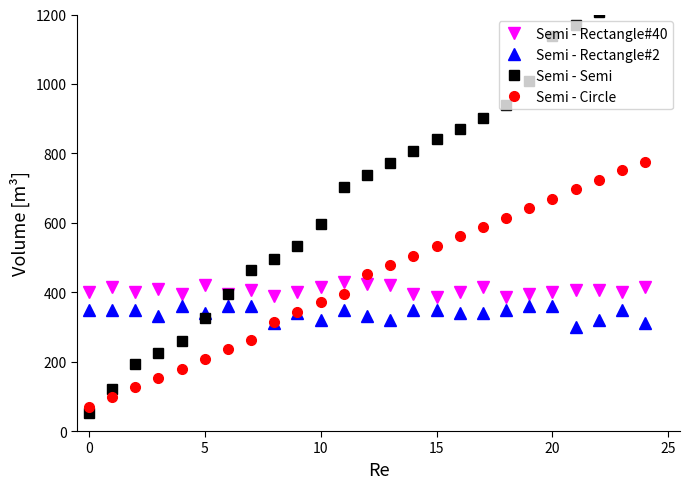

True or false: Semi - Semi has a value of 748.5 at 23.

False